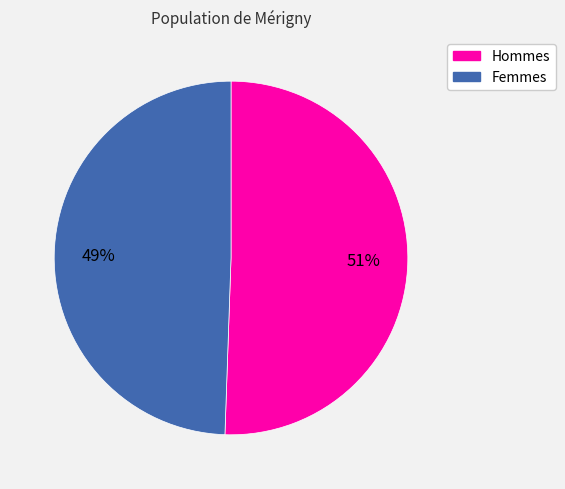

Is there any slice that represents more than half of the pie?

Yes